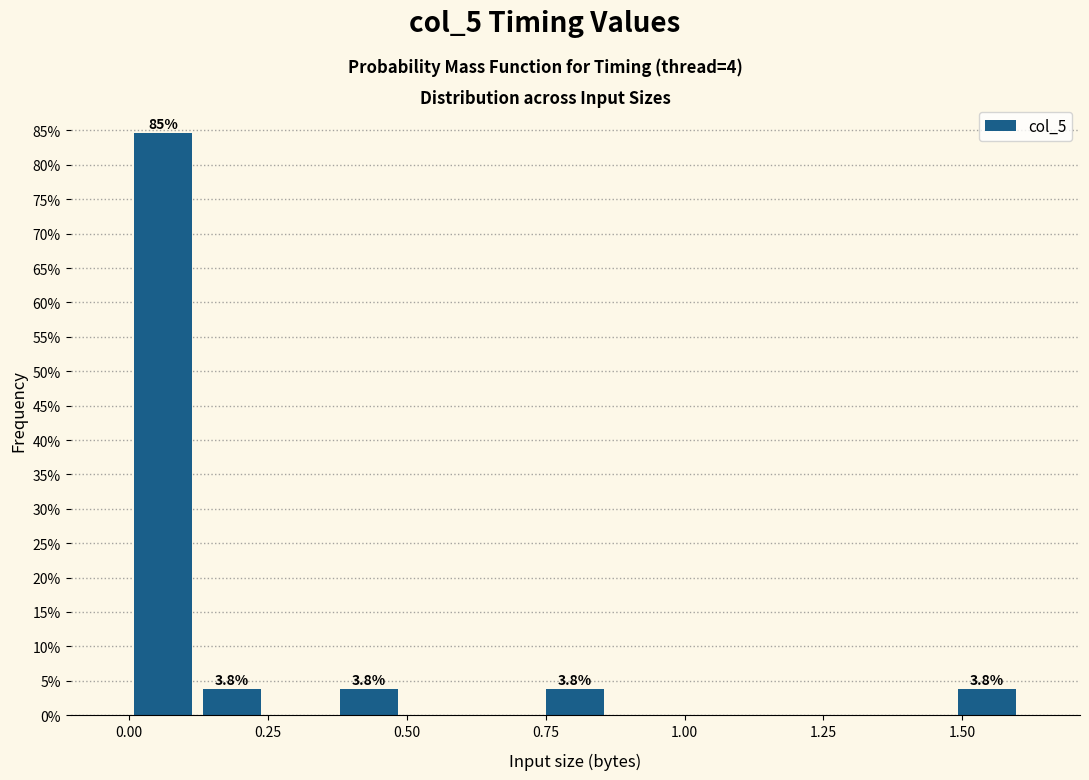

Read against the x-axis, roughly where is the centre of the tallest bar?

0.05